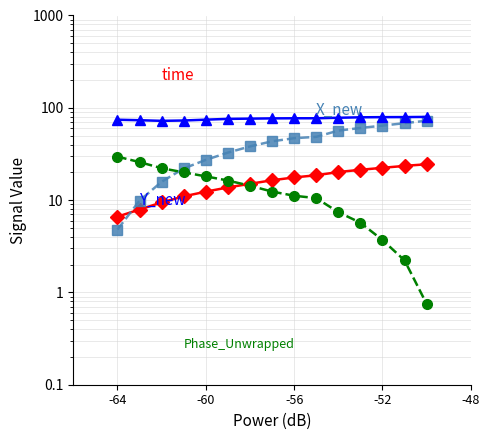

What is the sum of all time values?

240.4